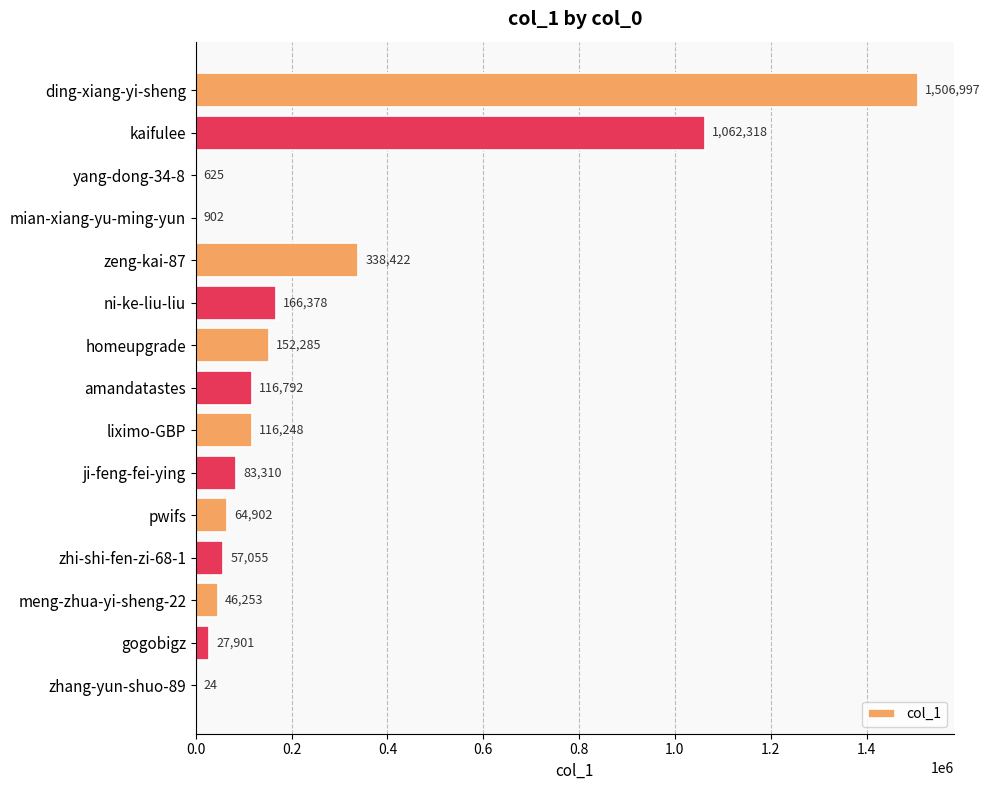

What is the sum of all values?

3740412